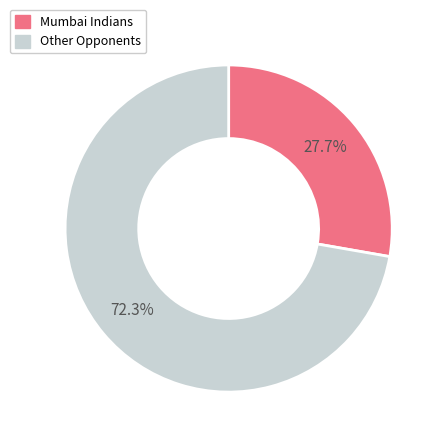

Is there a majority slice in this chart?

Yes